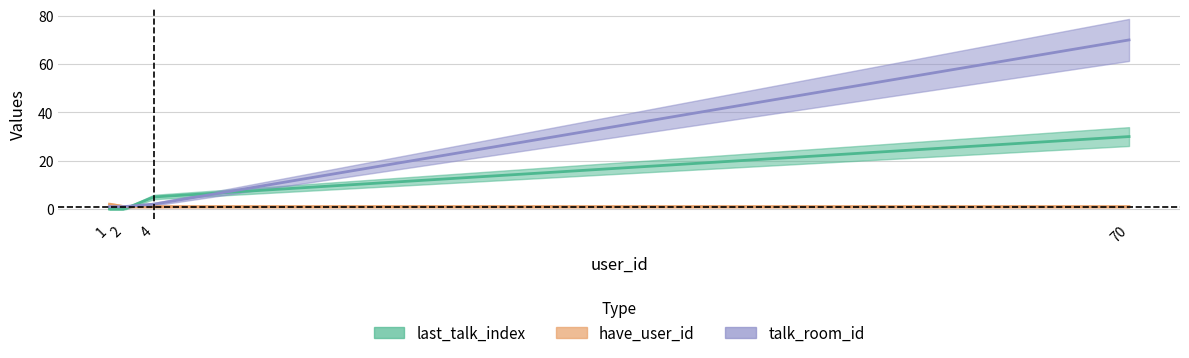

The value of last_talk_index at 4 is 3. True or false?

False